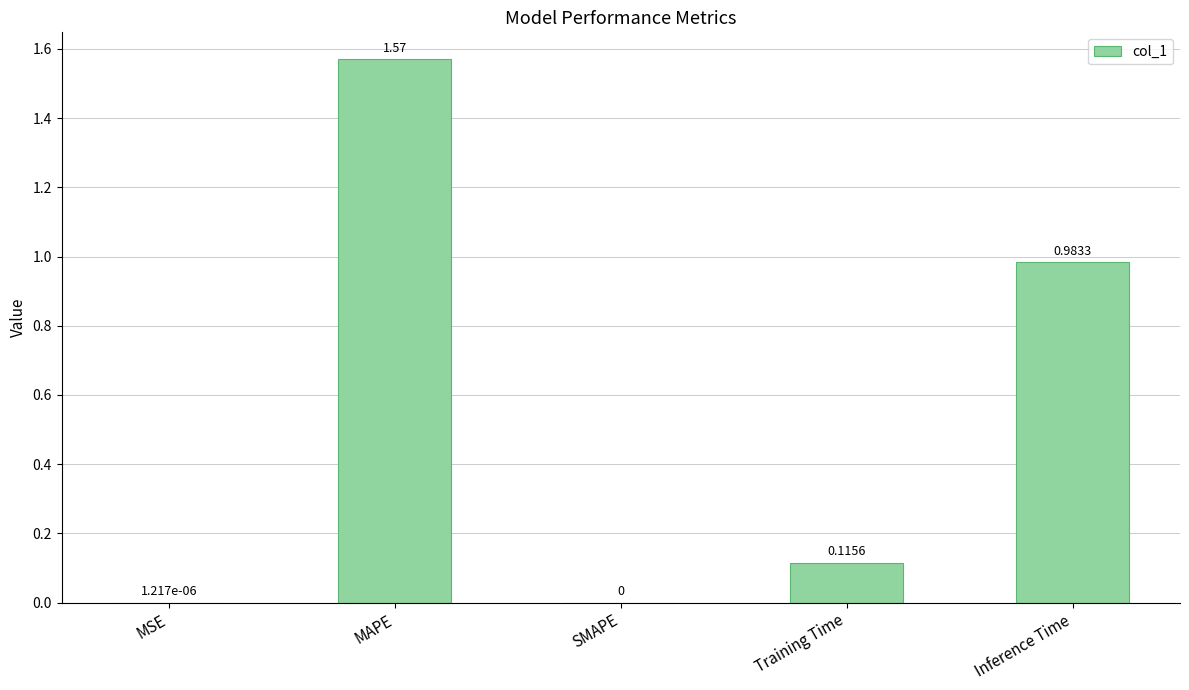

Which label corresponds to the largest value in the chart?

MAPE